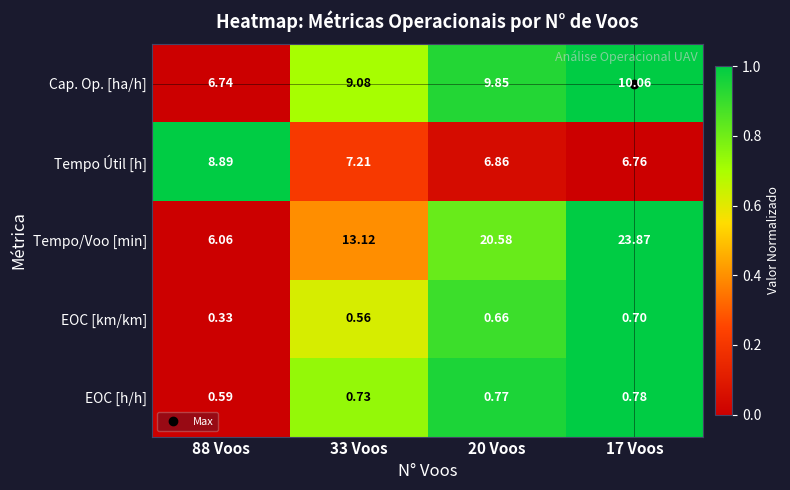

Is the value of Tempo Útil [h] at 88 Voos greater than the value of Tempo/Voo [min] at 20 Voos?

No